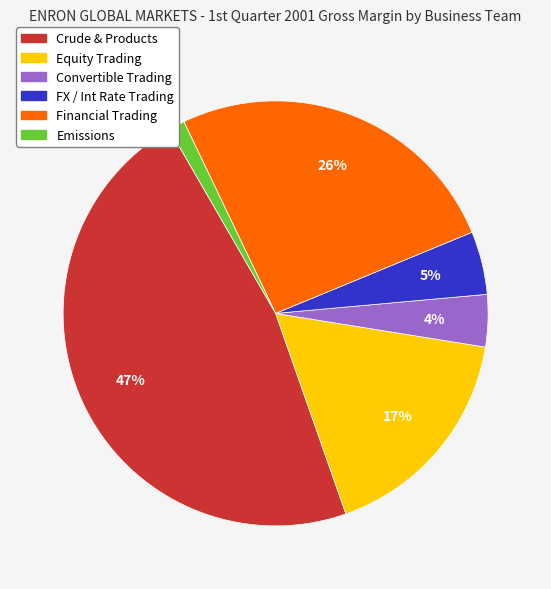

Which has a higher value, Emissions or Financial Trading?

Financial Trading